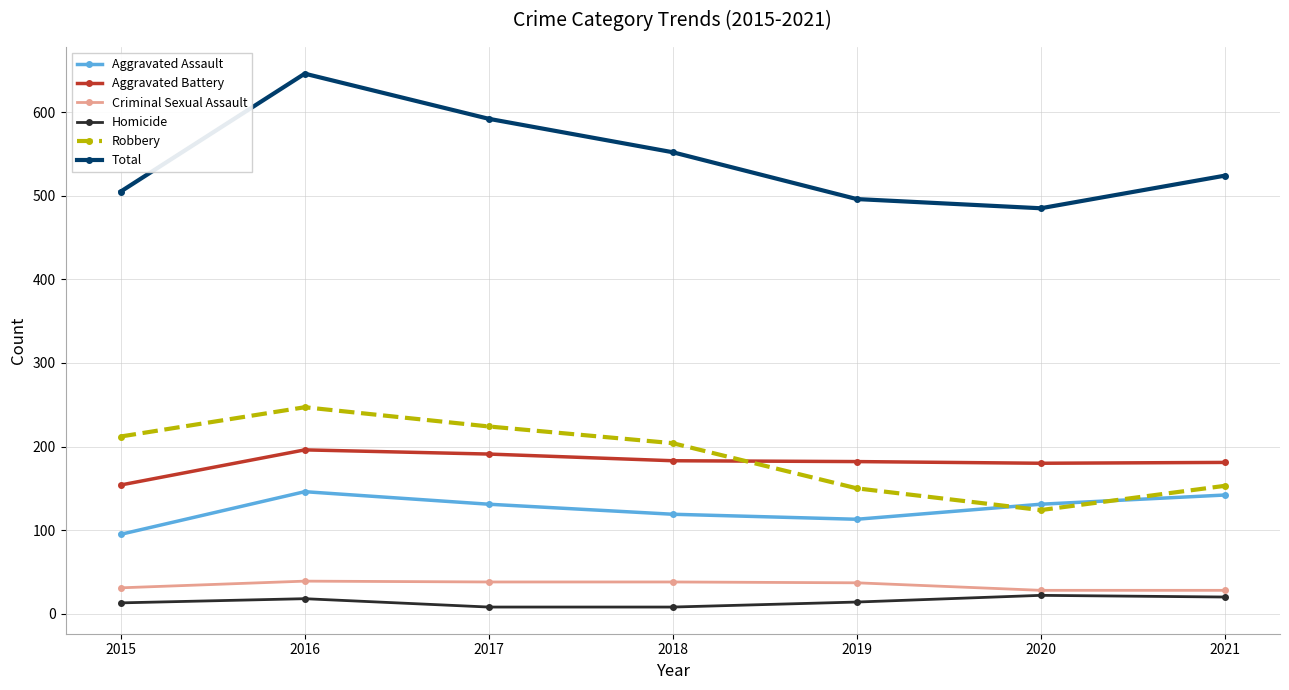

The Aggravated Battery series shows 154 at 2015. True or false?

True